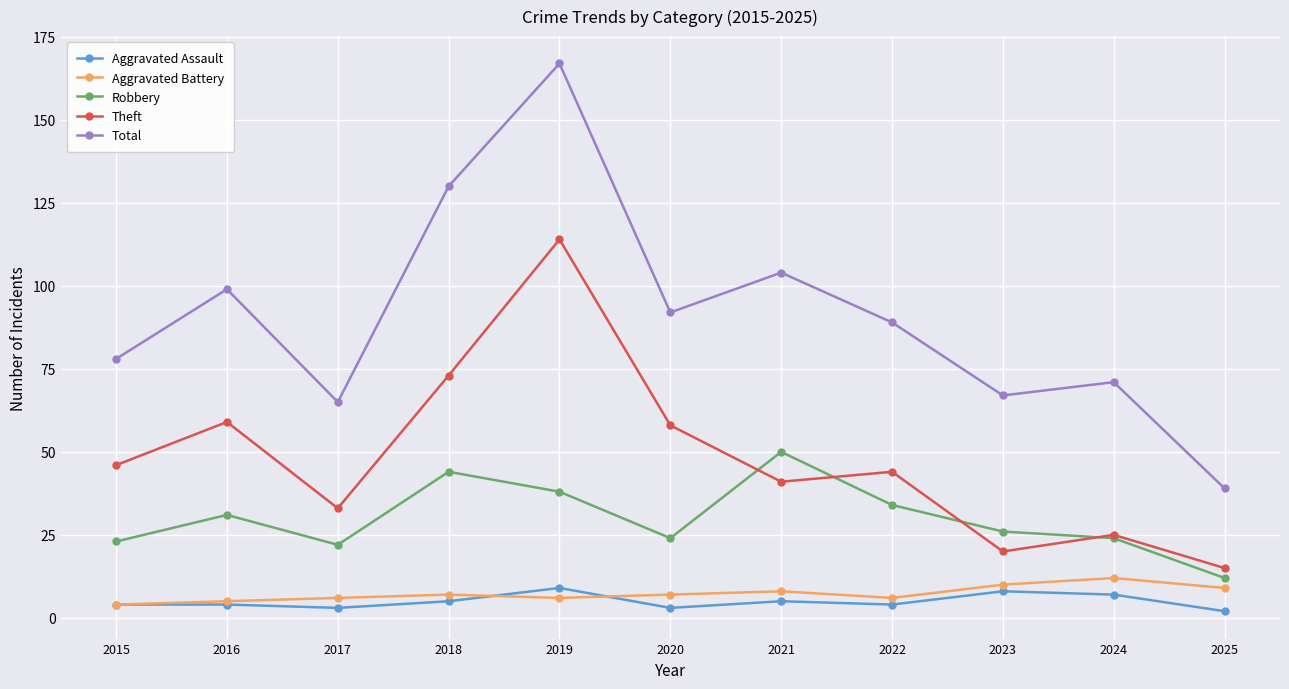

True or false: Total and Theft cross at least once.

False